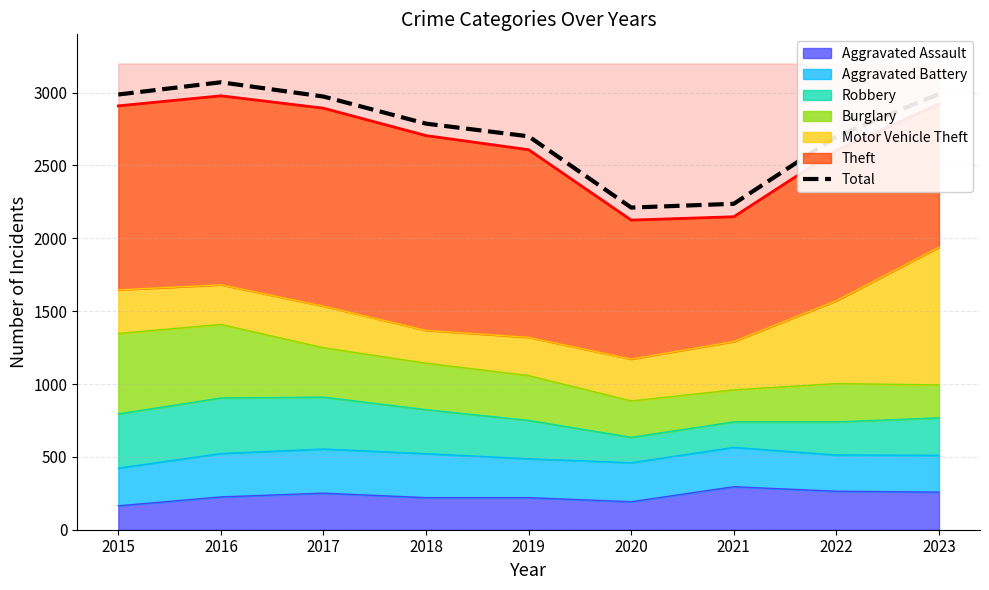

What is the value of the 3rd point from the left?

2973